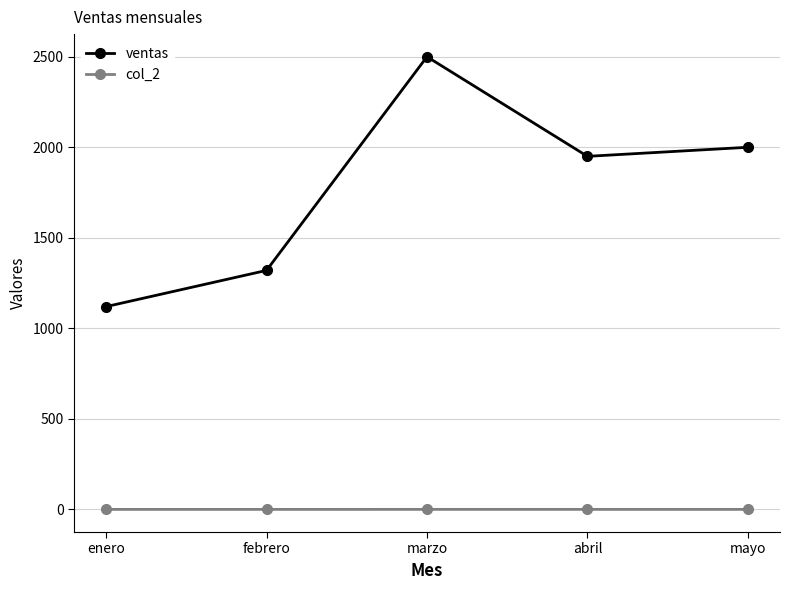

At which label does ventas first exceed 1950?

marzo